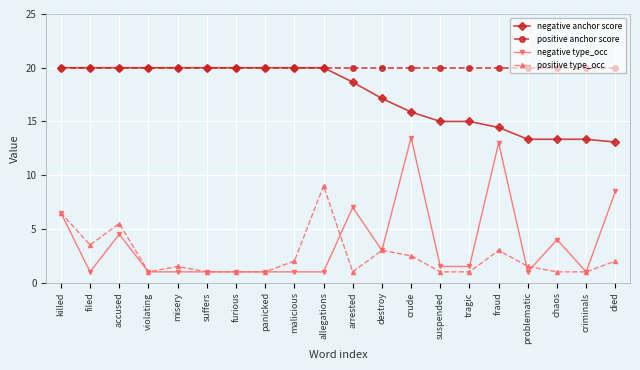

True or false: positive type_occ has more than 2 interior local peaks.

True